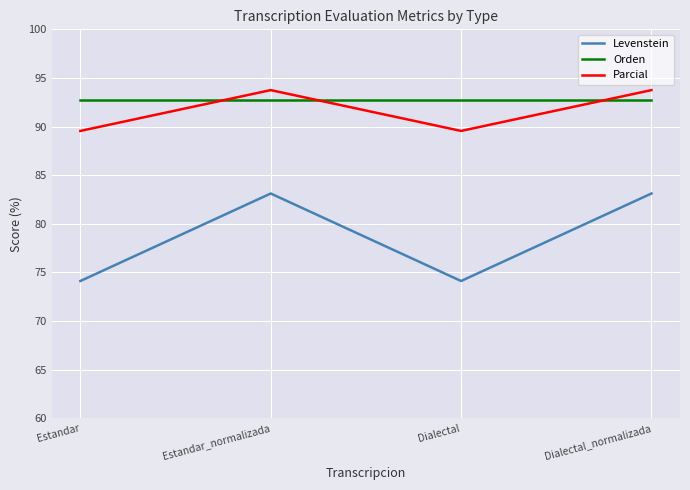

What position from the right is Dialectal_normalizada?

1